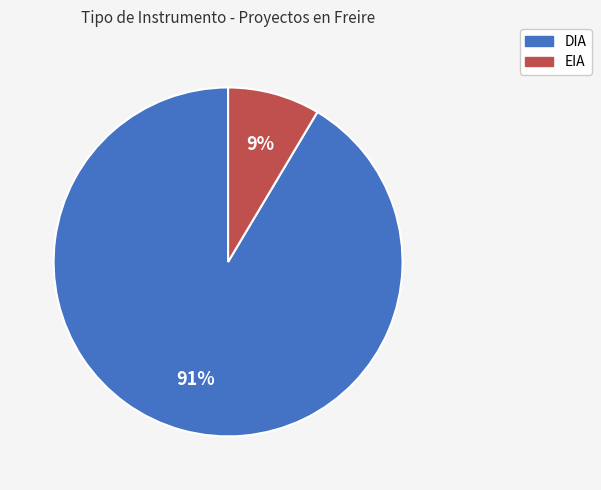

Between DIA and EIA, which is larger?

DIA